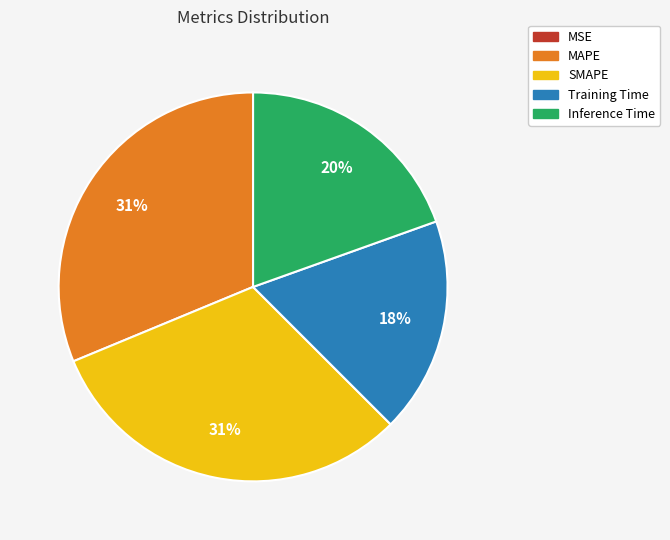

What percentage is the Inference Time slice, to the nearest percent?

20%